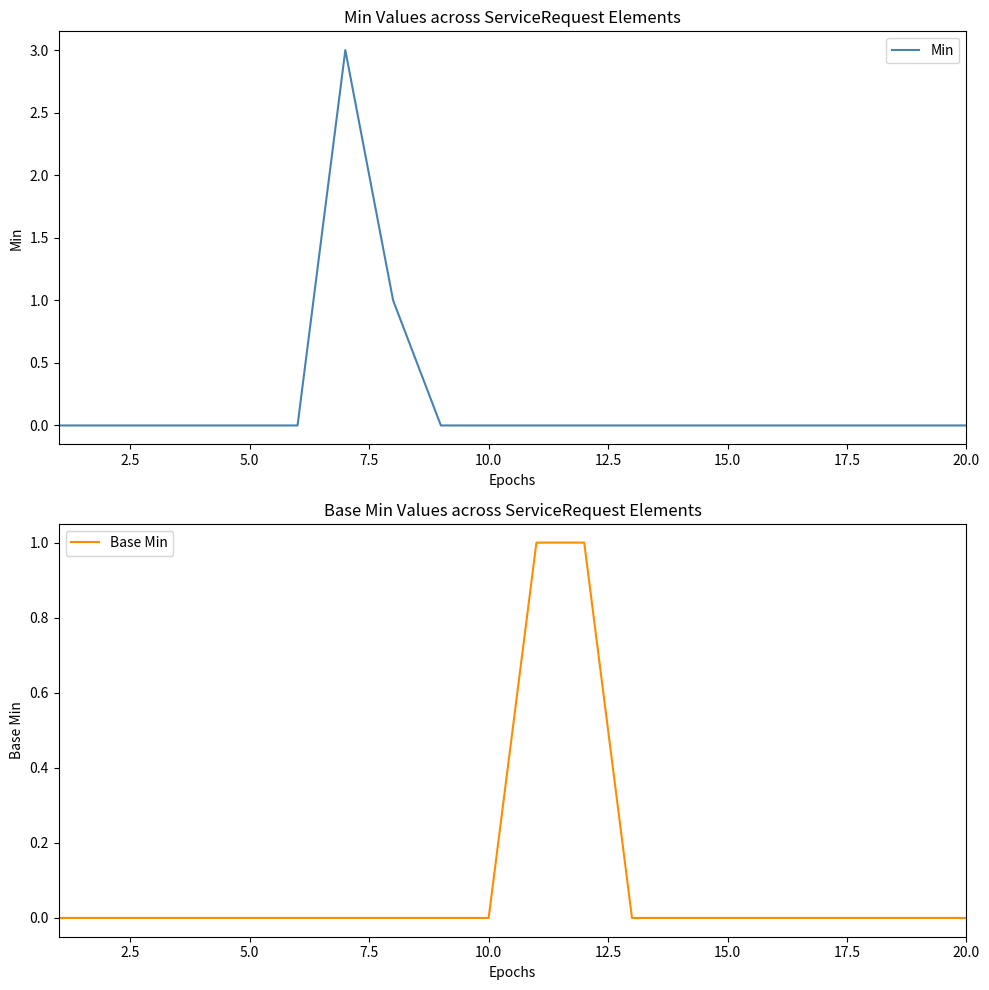

Reading left to right, what are all the values shown in this chart?

Min: 0	0	0	0	0	0	3	1	0	0	0	0	0	0	0	0	0	0	0	0
Base Min: 0	0	0	0	0	0	0	0	0	0	1	1	0	0	0	0	0	0	0	0